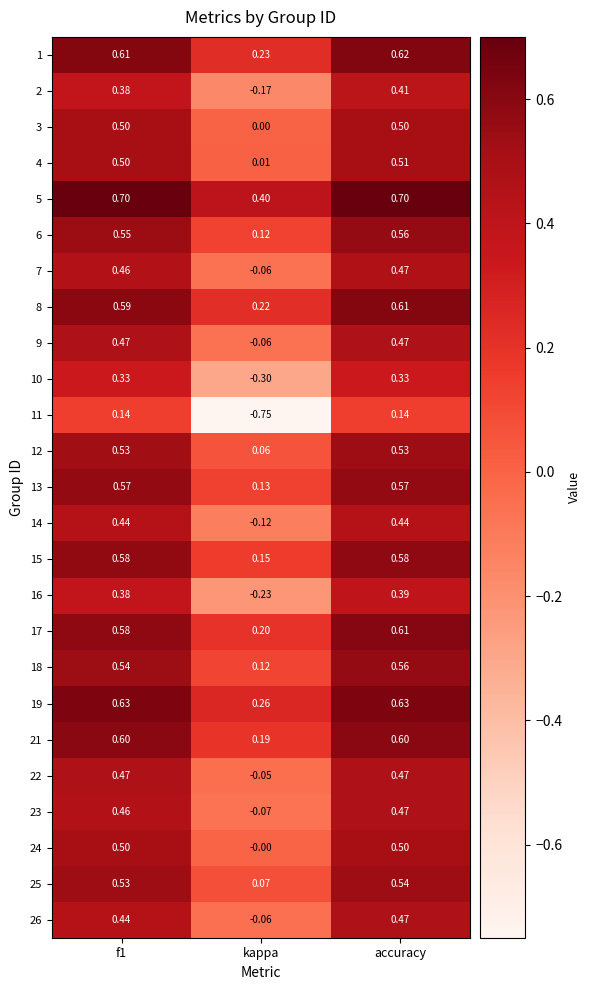

At which category is the sum across all series the highest?

accuracy